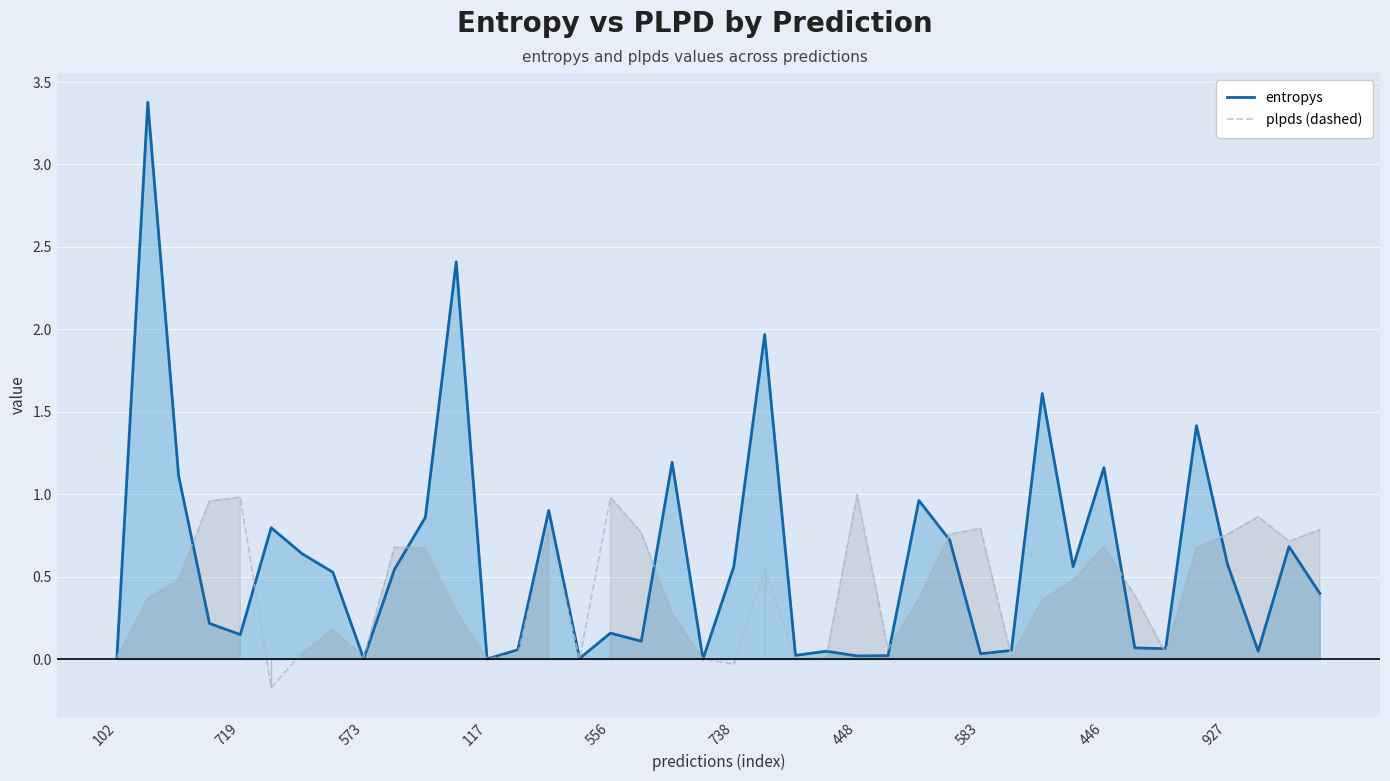

What is the smallest value displayed?

-0.2